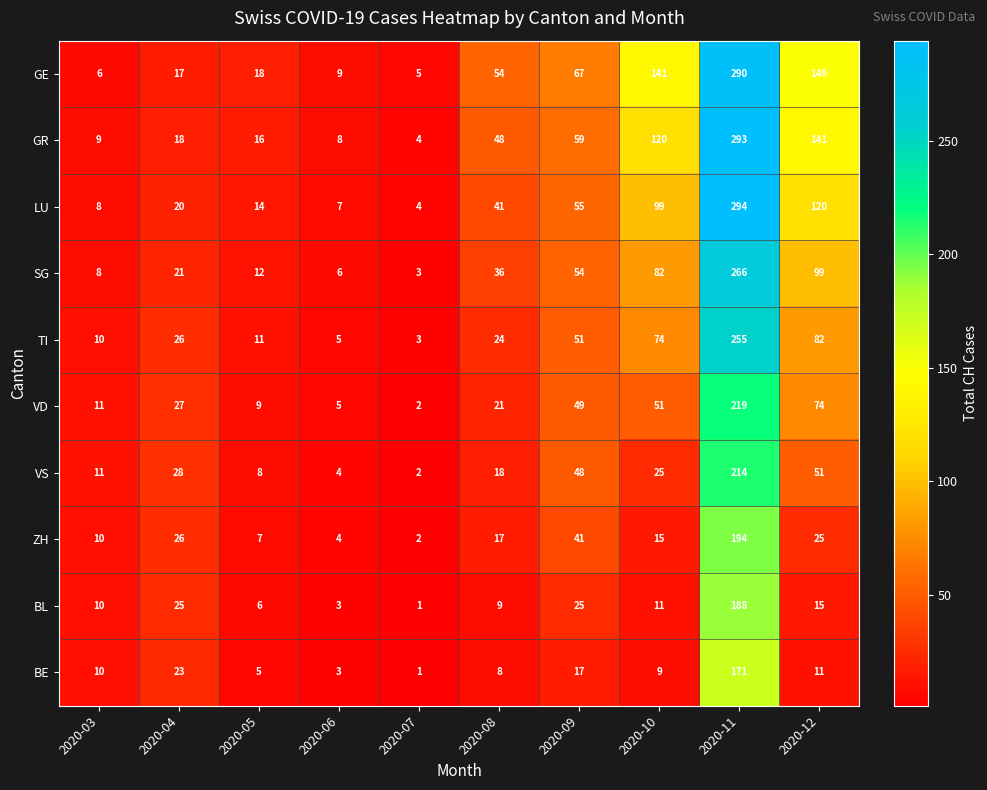

Which category has the lowest value across all series?

2020-07